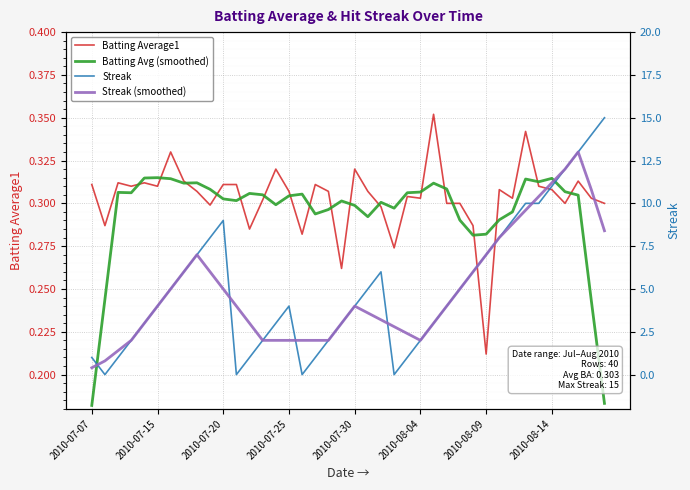

How many lines are shown in the chart?

4